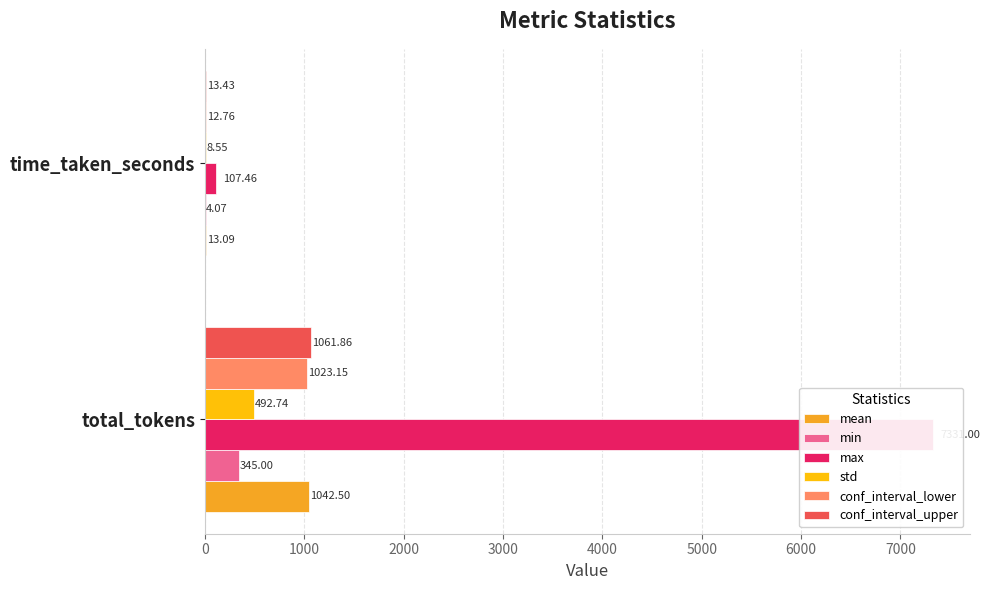

At how many categories does at least one series exceed 6599?

1